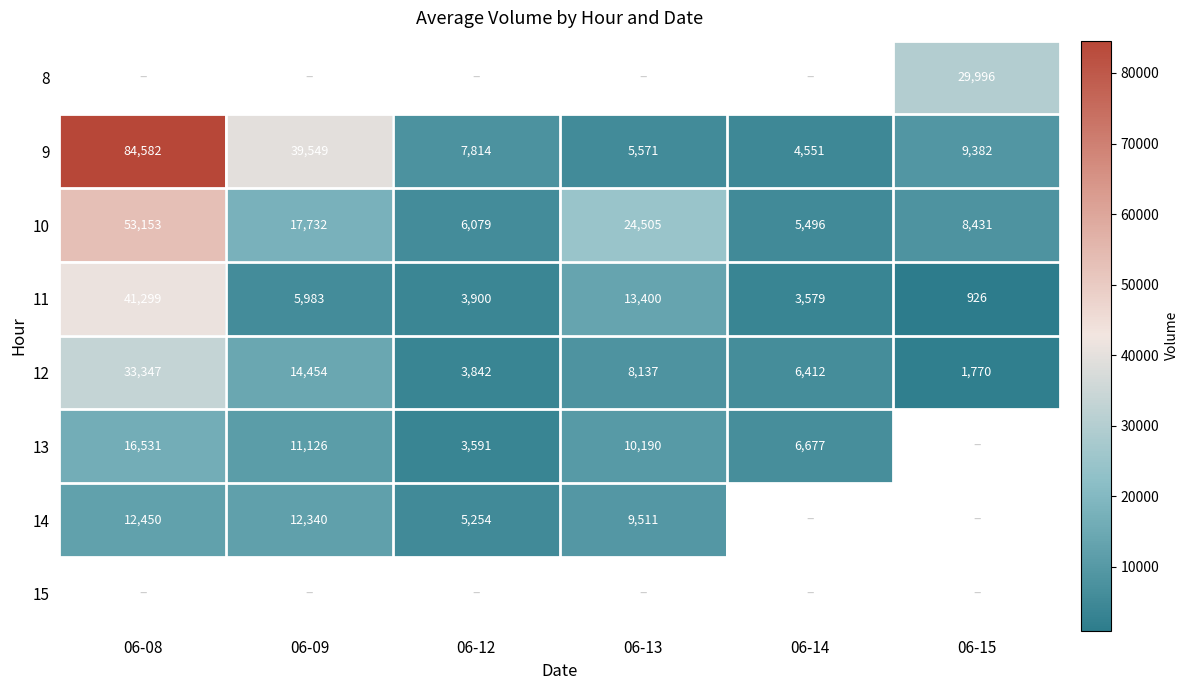

The value of 10 at 06-13 is 34136.3. True or false?

False